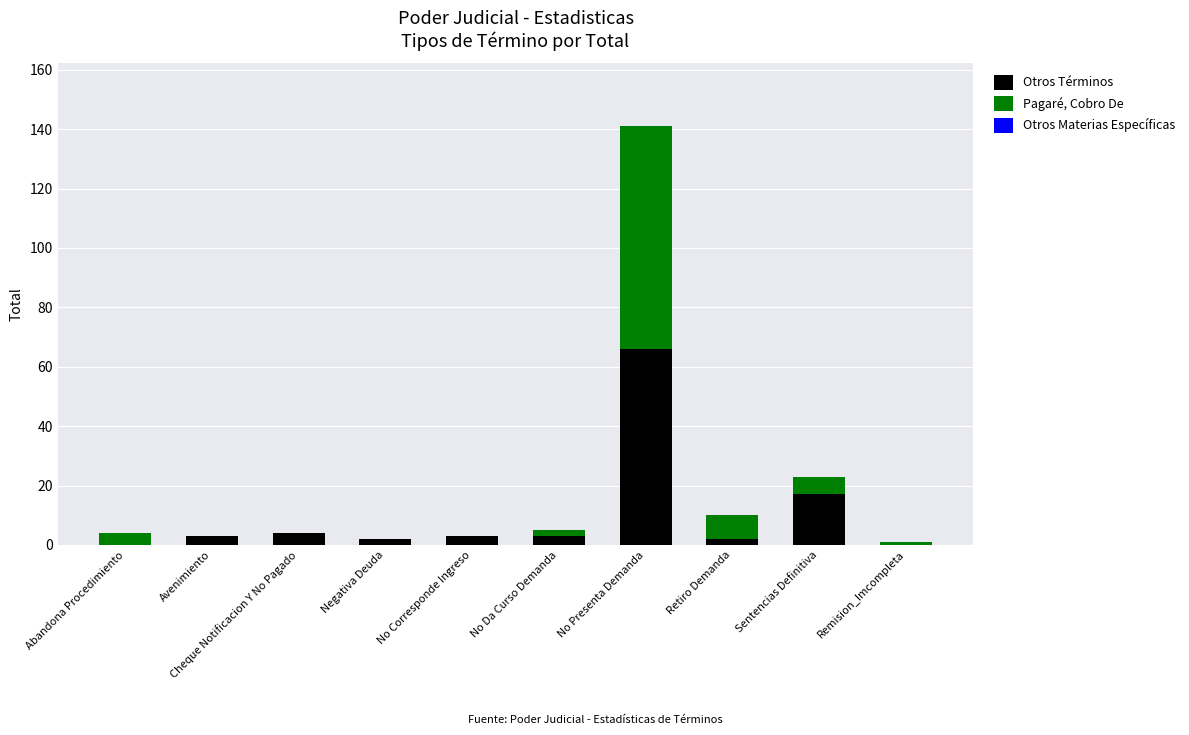

How many data points does each series have?

10